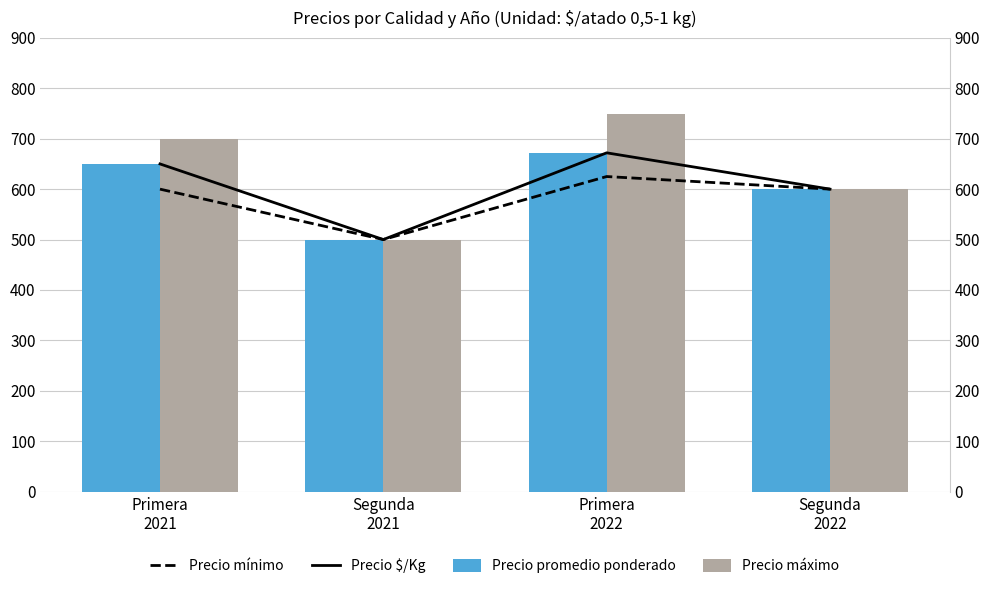

How many data points in Precio promedio ponderado are above 650?

1